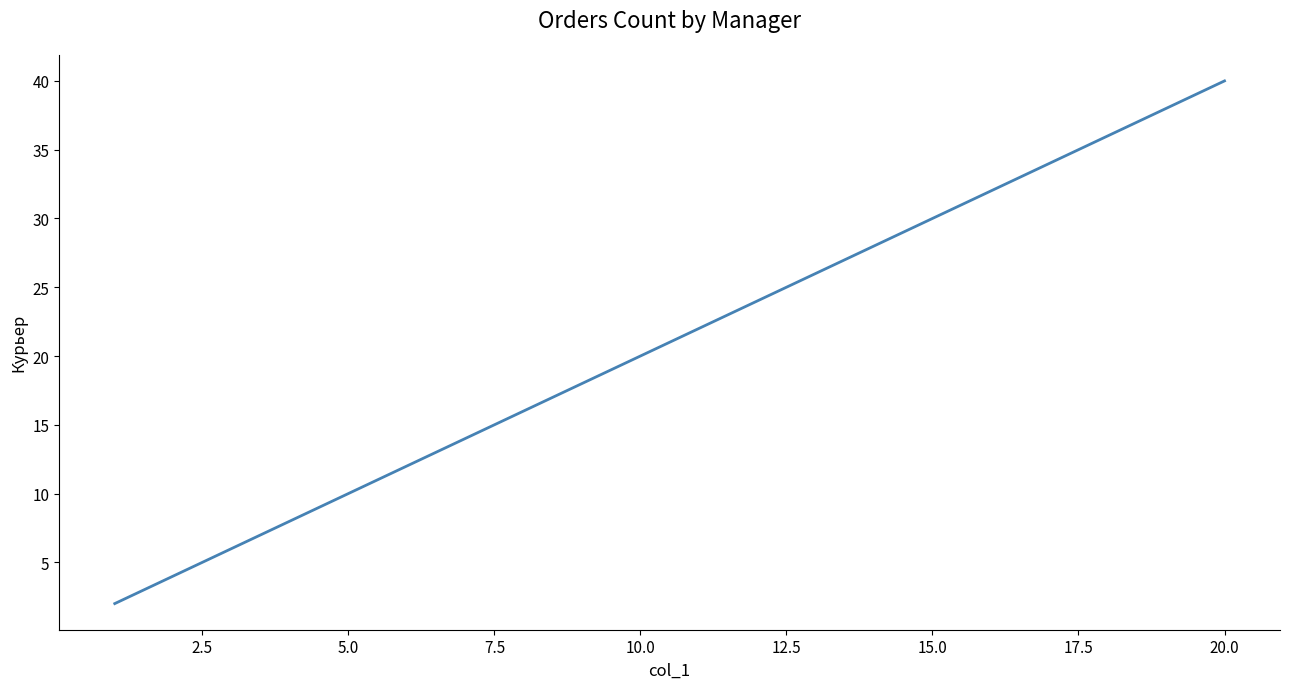

Reading left to right, list all the values displayed in this chart.

2	4	6	8	10	12	14	16	18	20	22	24	26	28	30	32	34	36	38	40